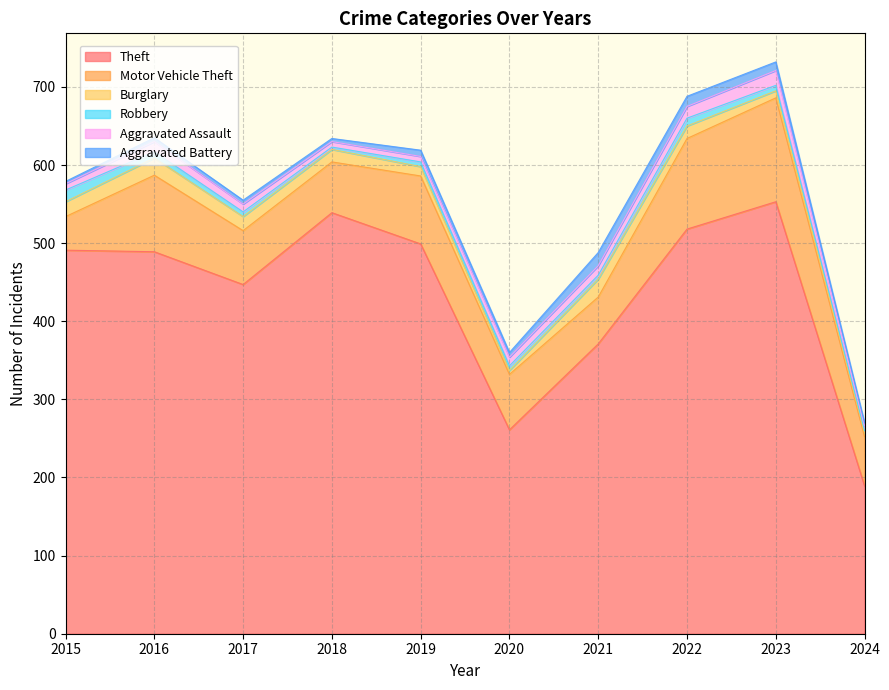

Which series changed the most between 2016 and 2019?

Motor Vehicle Theft